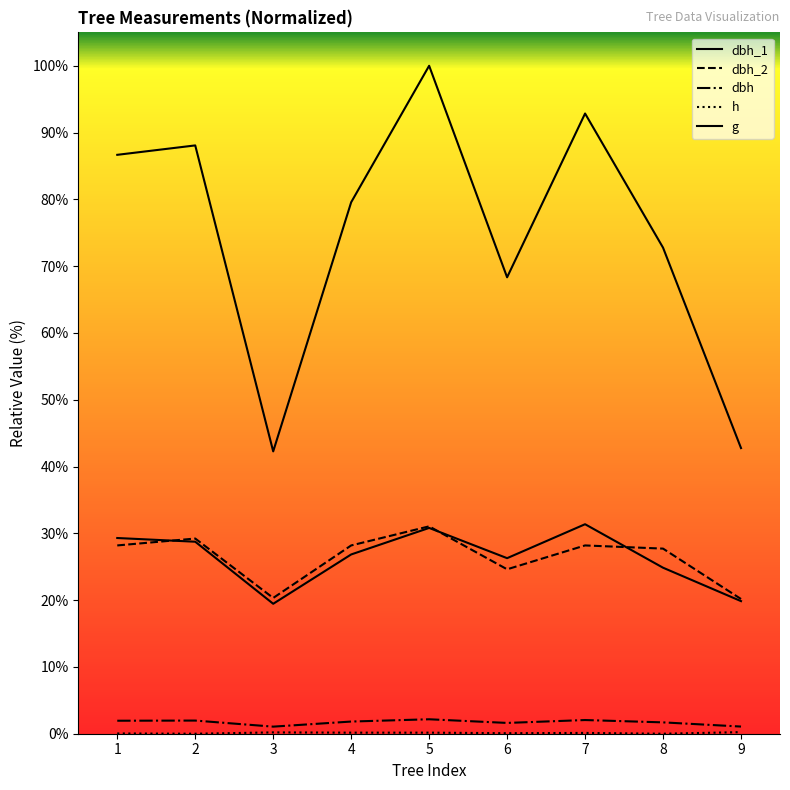

How many lines are shown in the chart?

5